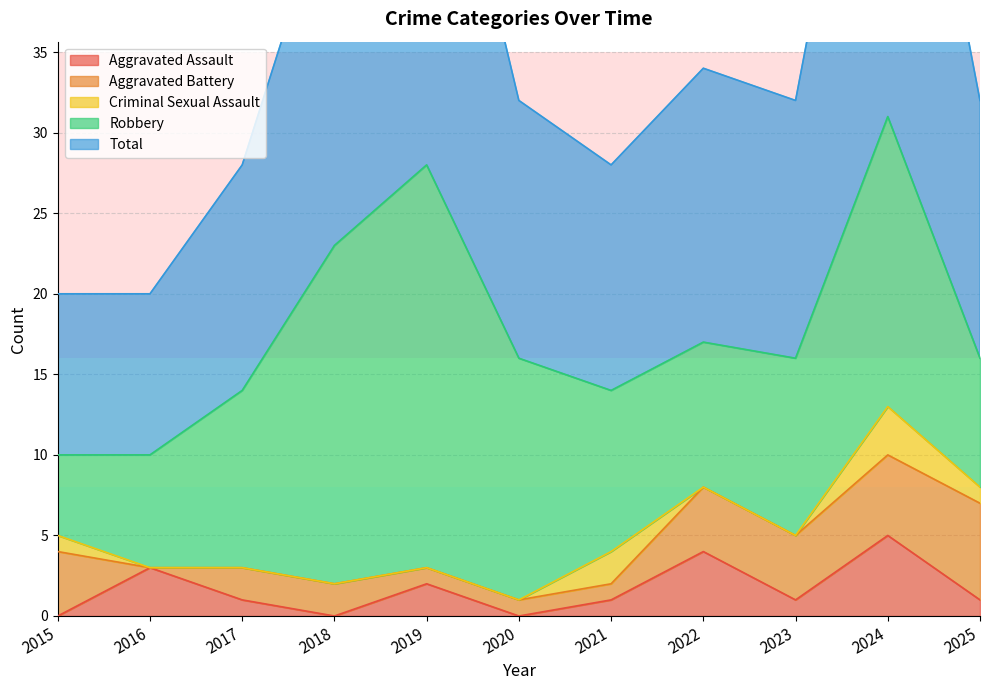

Rank the categories by Aggravated Battery value from highest to lowest.

2025, 2024, 2015, 2022, 2023, 2017, 2018, 2019, 2020, 2021, 2016